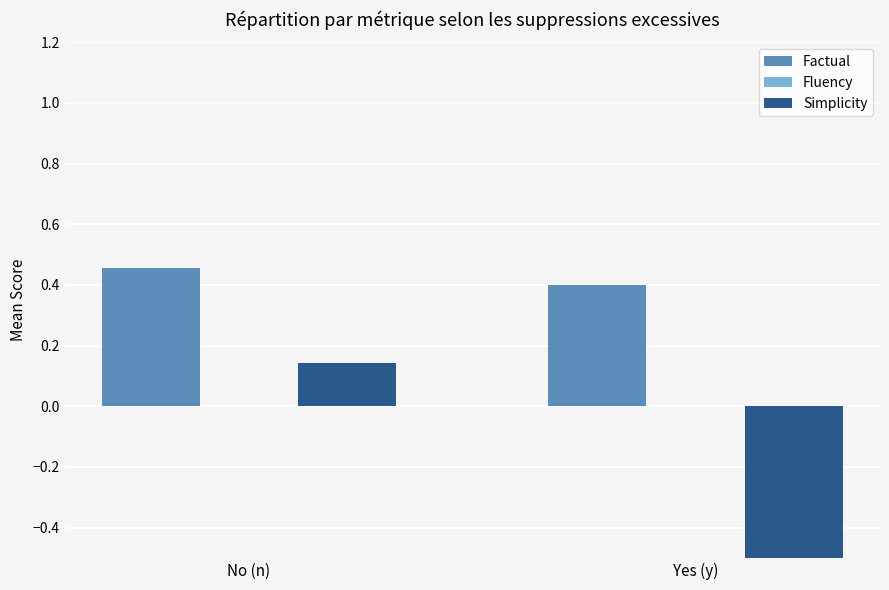

Rank the series at Yes (y) from highest to lowest value.

Factual, Fluency, Simplicity